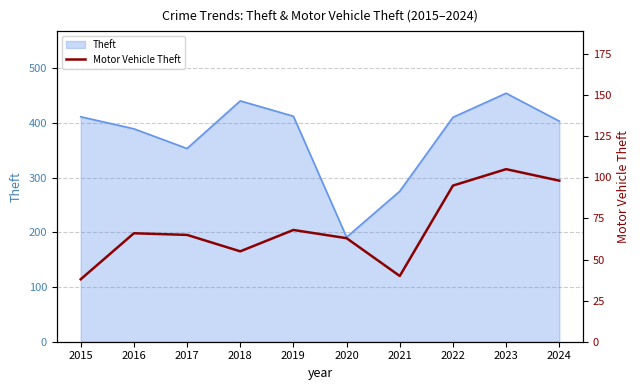

What is the smallest value displayed?

38